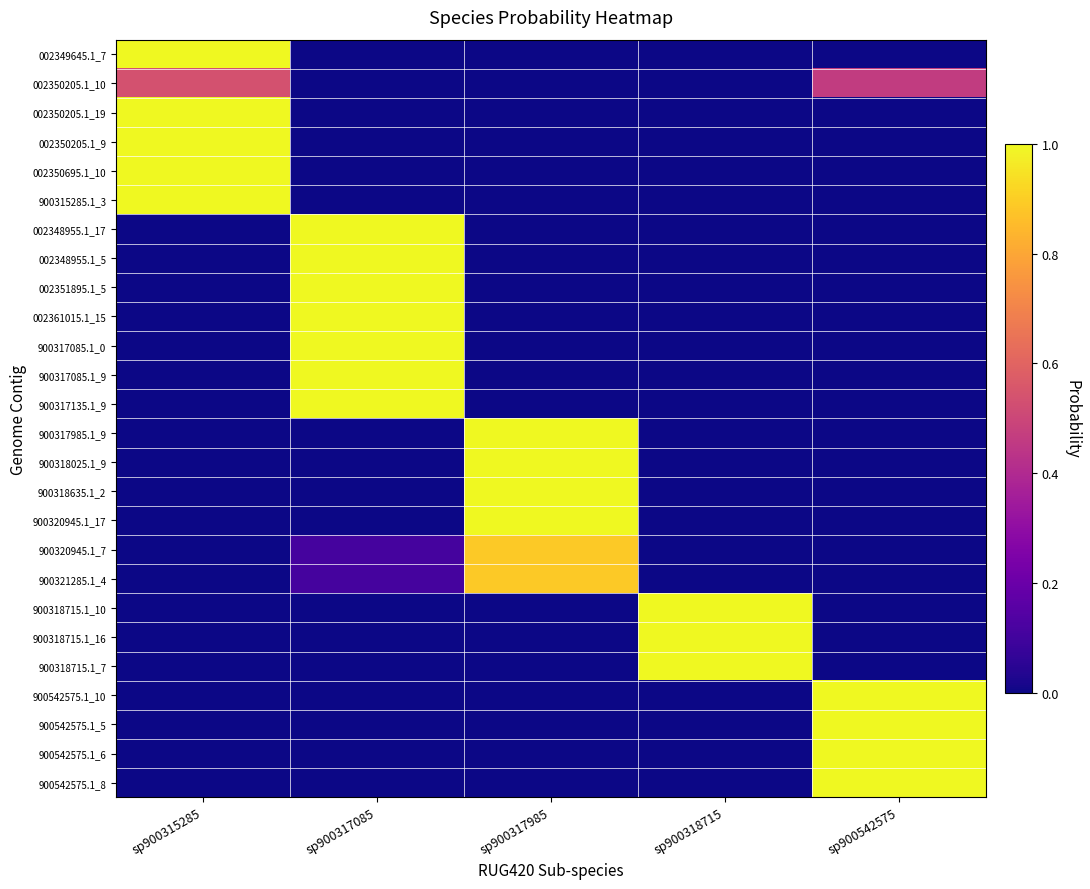

Rank the series at sp900318715 from lowest to highest value.

002349645.1_7, 002350205.1_19, 002350205.1_9, 002350695.1_10, 900315285.1_3, 002348955.1_17, 002348955.1_5, 002351895.1_5, 002361015.1_15, 900317085.1_0, 900317085.1_9, 900317135.1_9, 900317985.1_9, 900318025.1_9, 900318635.1_2, 900320945.1_17, 900542575.1_10, 900542575.1_5, 900542575.1_6, 900542575.1_8, 900320945.1_7, 900321285.1_4, 002350205.1_10, 900318715.1_10, 900318715.1_16, 900318715.1_7